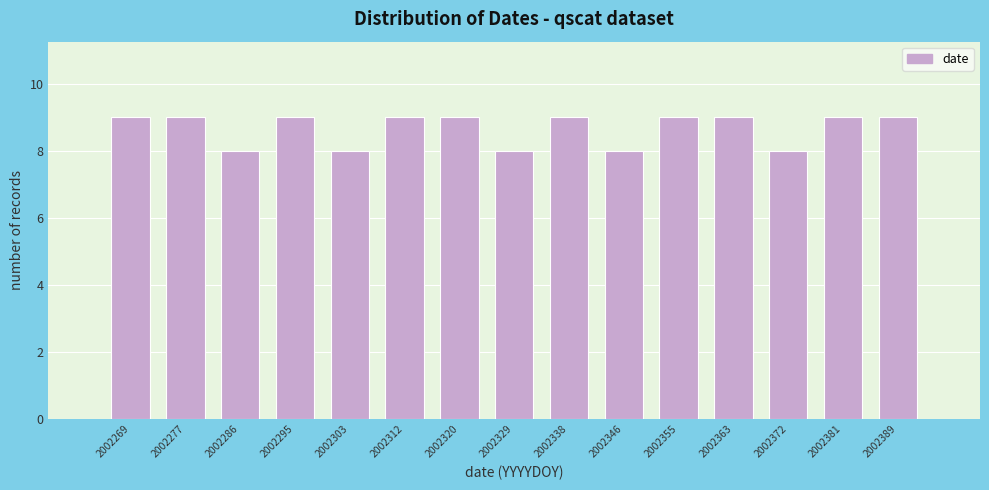

Reading left to right, list every bar in this chart as the range it spans on the x-axis followed by its height. Neither the bar edges nor the heights are printed on the chart, so give them approximately, as read against the axes.

2002265.0 to 2002273.6: 9
2002273.6 to 2002282.2: 9
2002282.2 to 2002290.8: 8
2002290.8 to 2002299.4: 9
2002299.4 to 2002308.0: 8
2002308.0 to 2002316.6: 9
2002316.6 to 2002325.2: 9
2002325.2 to 2002333.8: 8
2002333.8 to 2002342.4: 9
2002342.4 to 2002351.0: 8
2002351.0 to 2002359.6: 9
2002359.6 to 2002368.2: 9
2002368.2 to 2002376.8: 8
2002376.8 to 2002385.4: 9
2002385.4 to 2002394.0: 9